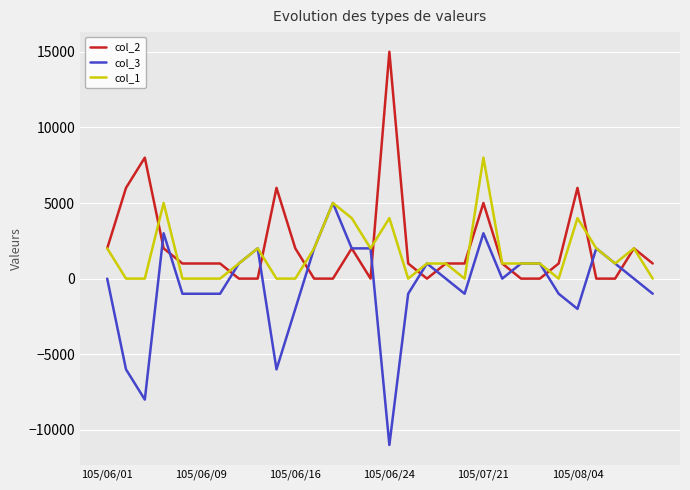

What is the sum of all col_3 values?

-16000